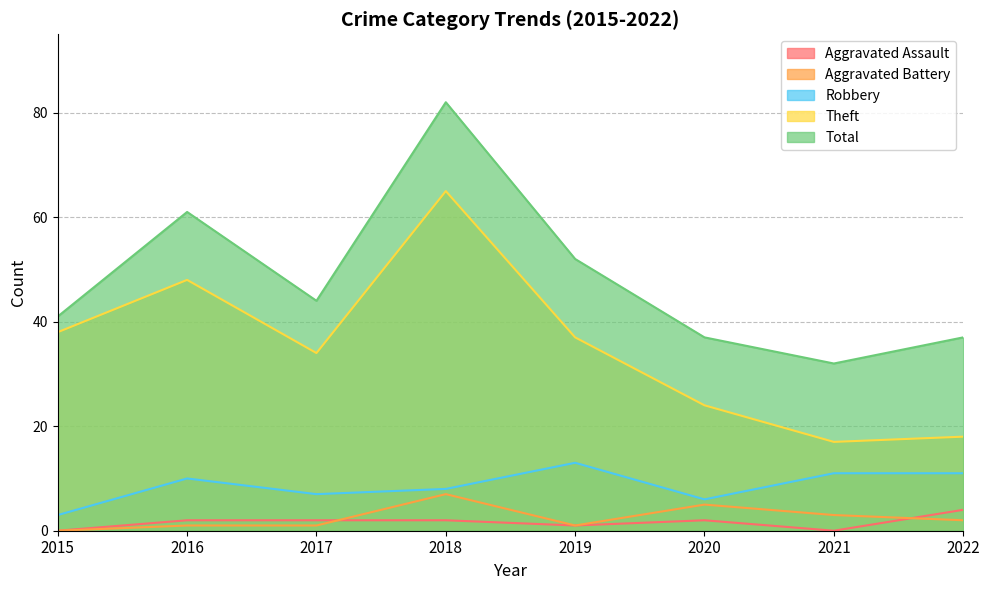

At which label does Total first exceed 44?

2016